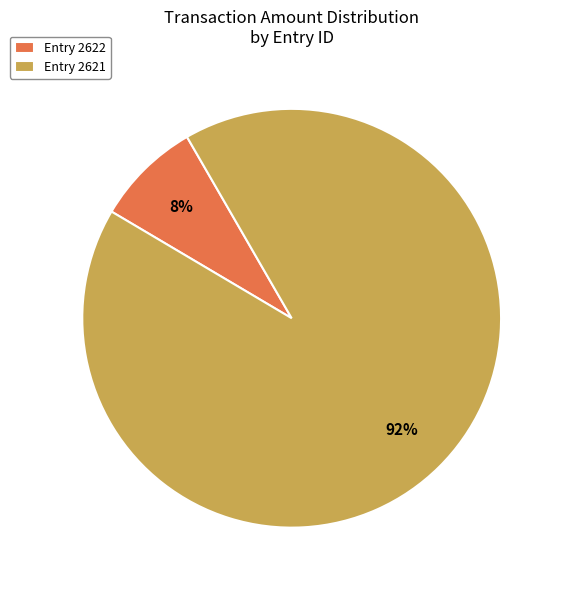

Which category has the biggest portion of the pie?

Entry 2621